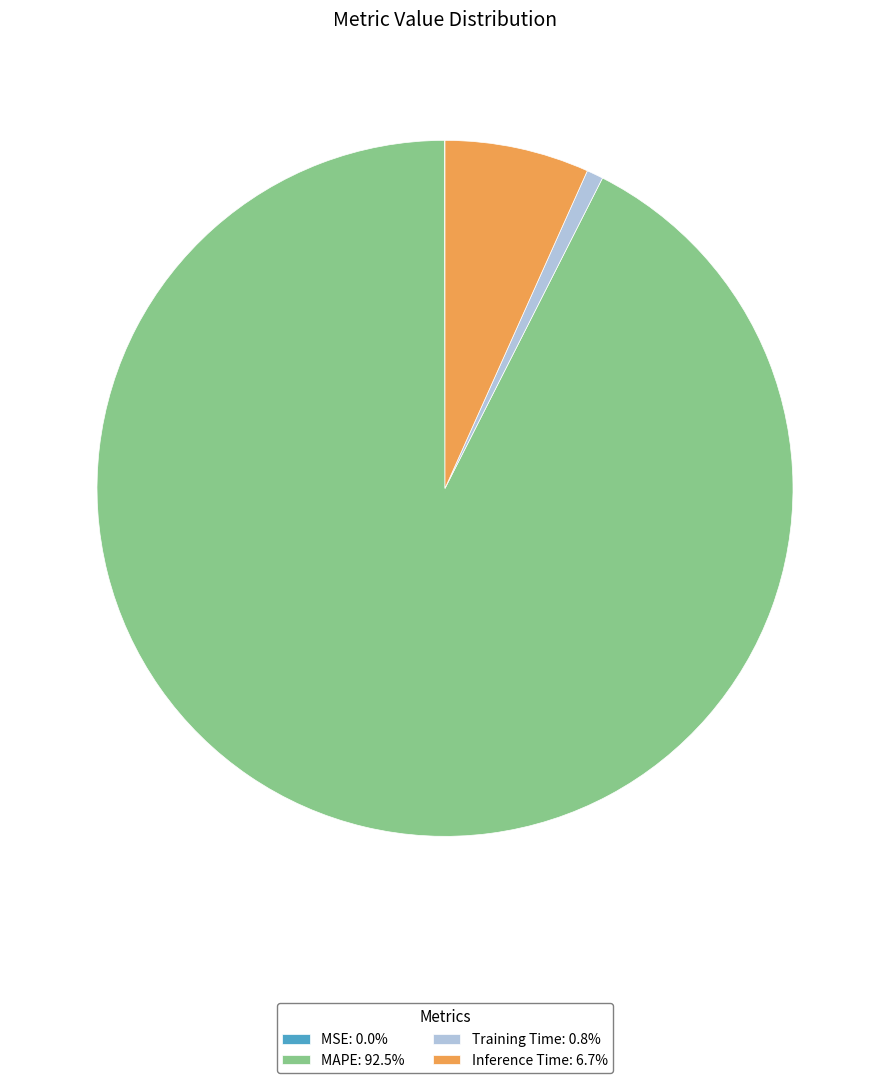

Is there a majority slice in this chart?

Yes